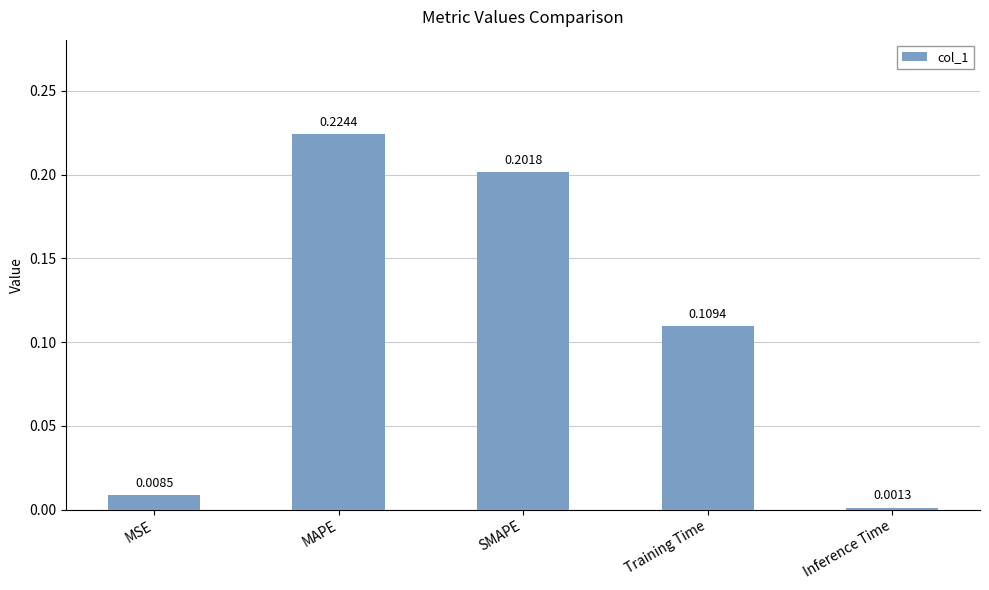

What position from the left is SMAPE?

3